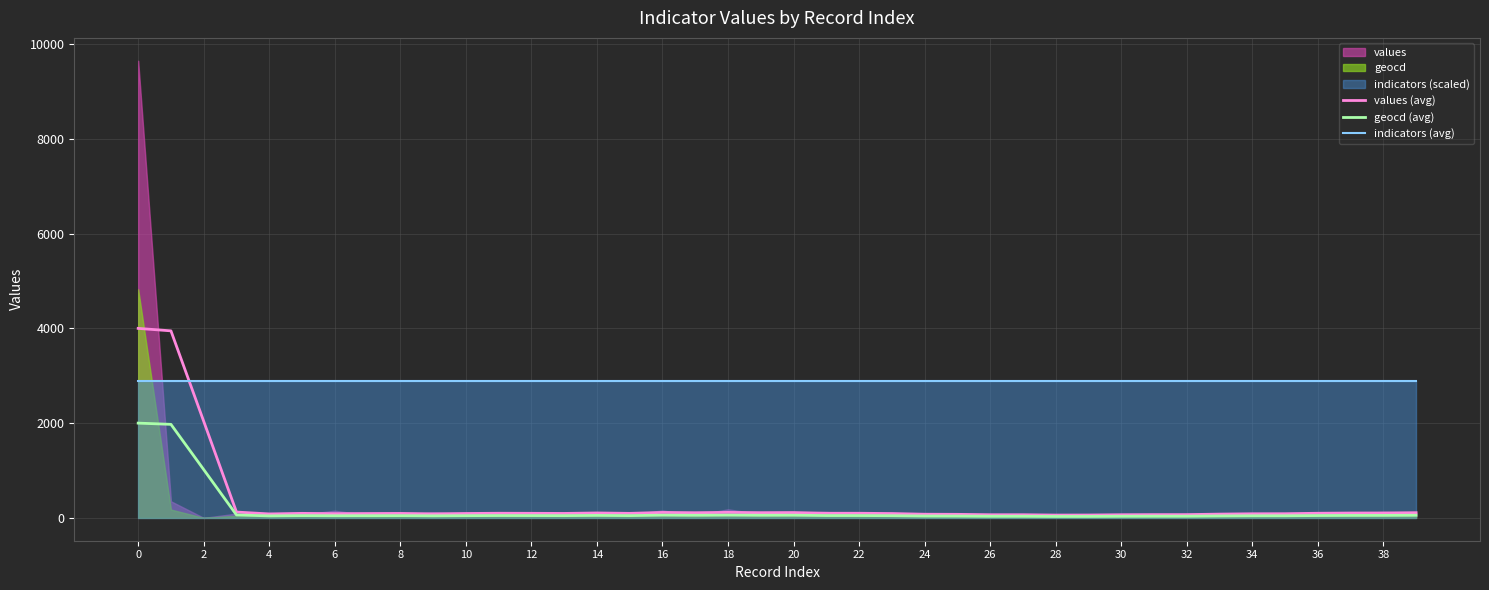

The values (avg) series shows 114.4 at 16. True or false?

True